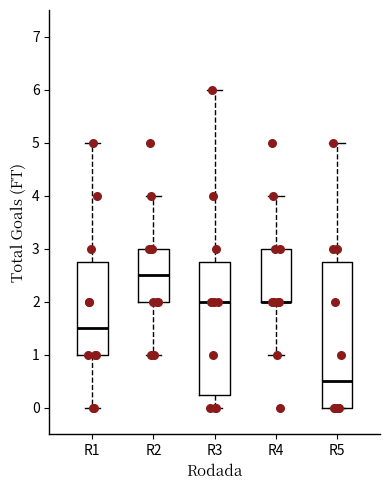

Reading left to right, read every box against the y-axis: the position of its median line, the range the box covers, and the ends of its whiskers. The values are not printed on the chart, so give them approximately, as read against the axis.

R1: median 1.5, box 1.0 to 2.8, whiskers 0.0 to 5.0
R2: median 2.5, box 2.0 to 3.0, whiskers 1.0 to 4.0
R3: median 2.0, box 0.3 to 2.8, whiskers 0.0 to 6.0
R4: median 2.0 (drawn on the box's lower edge), box 2.0 to 3.0, whiskers 1.0 to 4.0
R5: median 0.5, box 0.0 to 2.8, whiskers 0.0 to 5.0